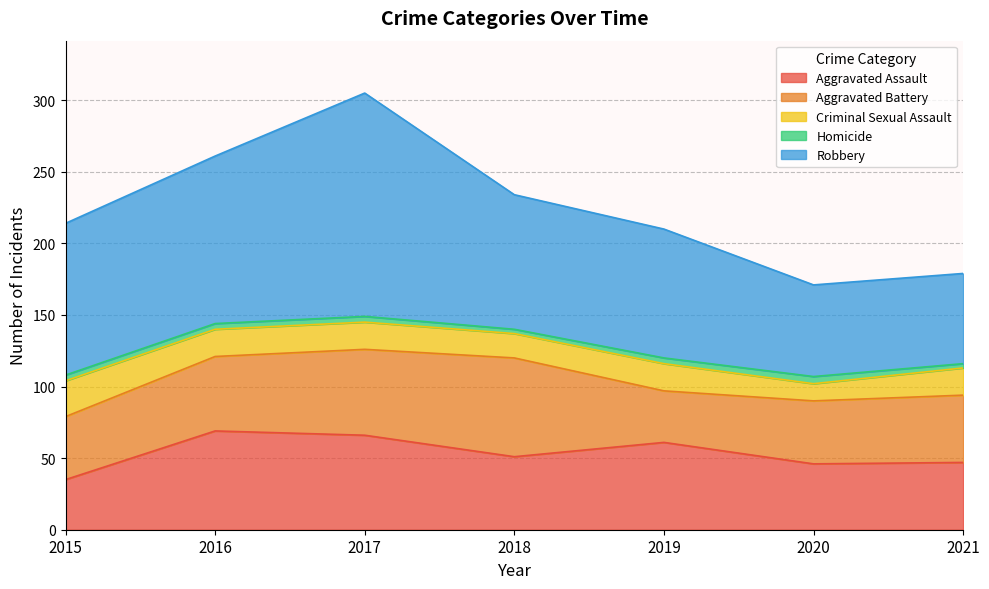

List the labels in order of Aggravated Battery value, smallest first.

2019, 2015, 2020, 2021, 2016, 2017, 2018